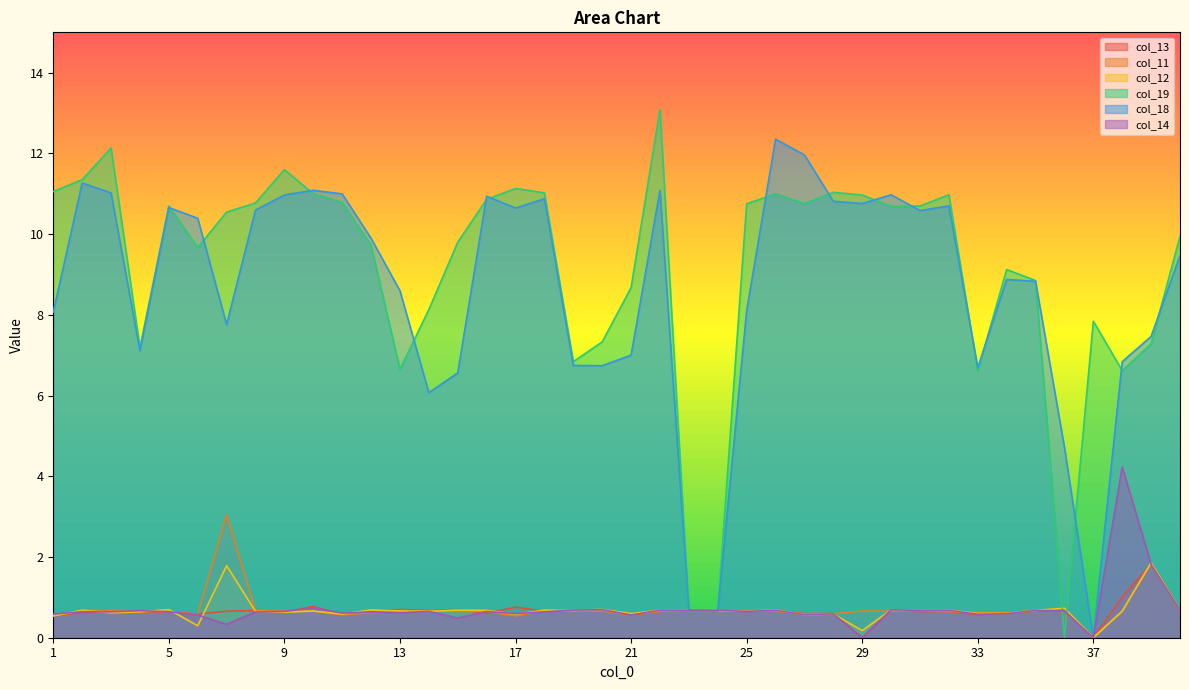

Is the value of col_14 at 11 greater than the value of col_18 at 16?

No